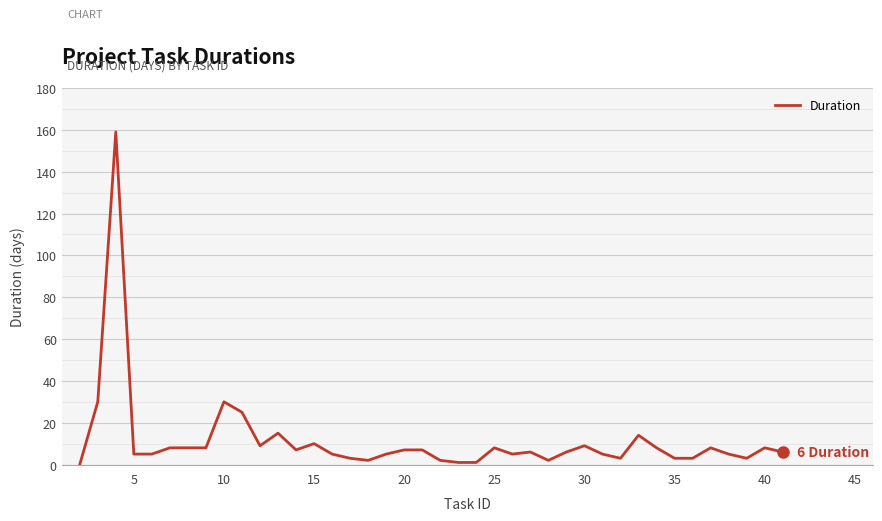

Count the number of categories in the chart.

40